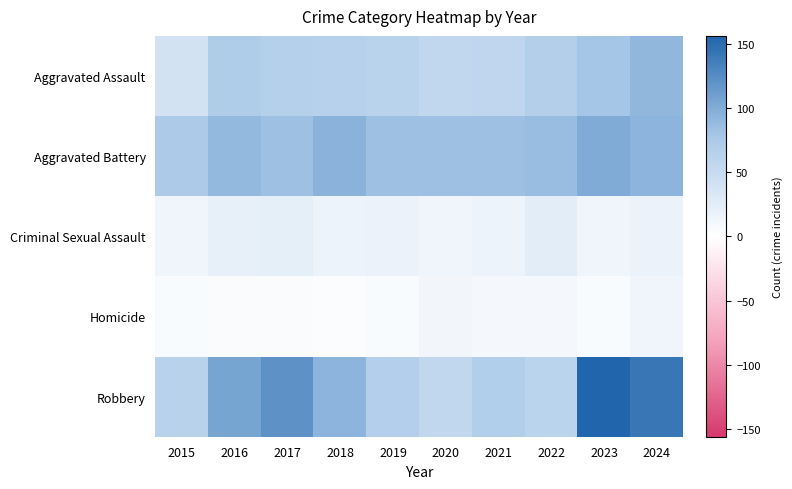

Reading left to right, extract all data points from this chart.

Aggravated Assault: 2015=40	2016=71	2017=65	2018=64	2019=62	2020=56	2021=57	2022=68	2023=79	2024=91
Aggravated Battery: 2015=72	2016=89	2017=83	2018=95	2019=83	2020=84	2021=83	2022=86	2023=100	2024=93
Criminal Sexual Assault: 2015=14	2016=21	2017=23	2018=17	2019=18	2020=14	2021=16	2022=25	2023=13	2024=18
Homicide: 2015=5	2016=4	2017=4	2018=3	2019=5	2020=11	2021=9	2022=9	2023=5	2024=13
Robbery: 2015=63	2016=105	2017=120	2018=93	2019=67	2020=55	2021=69	2022=60	2023=156	2024=142